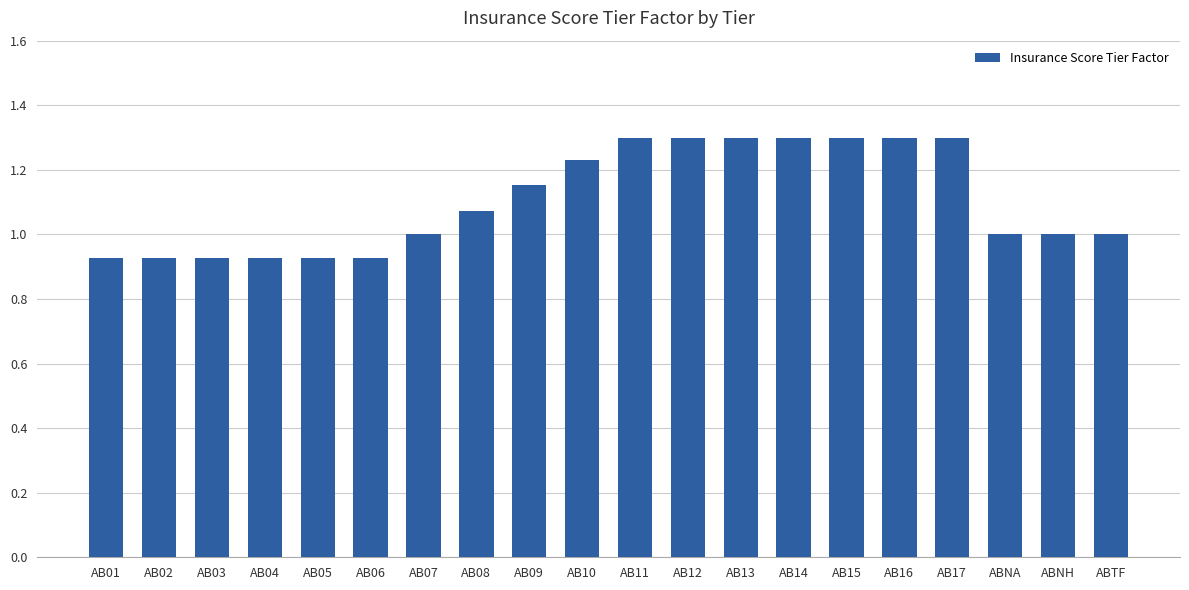

What is the sum of all values?

22.1